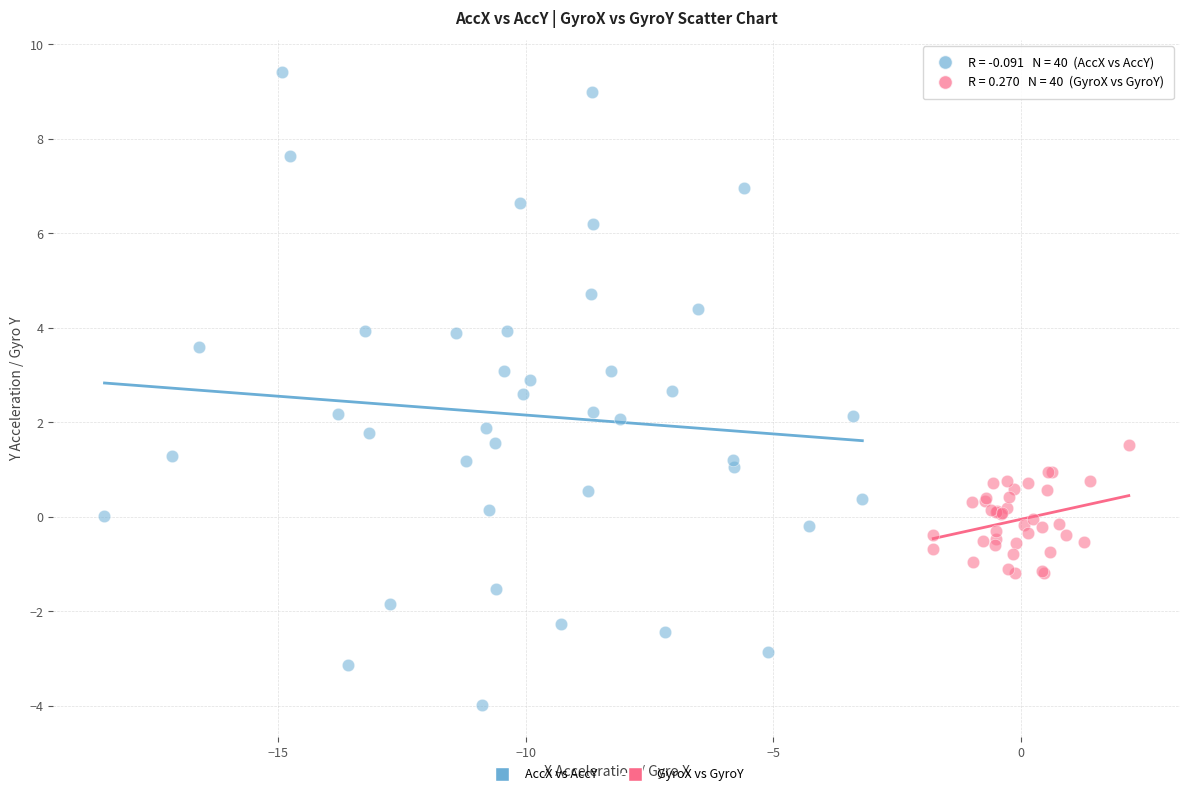

Which series has the largest Y range (max minus min)?

AccX vs AccY